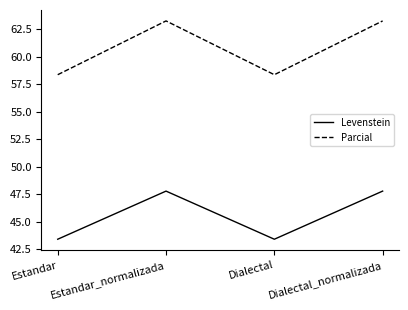

Which series has the largest total across all categories?

Parcial